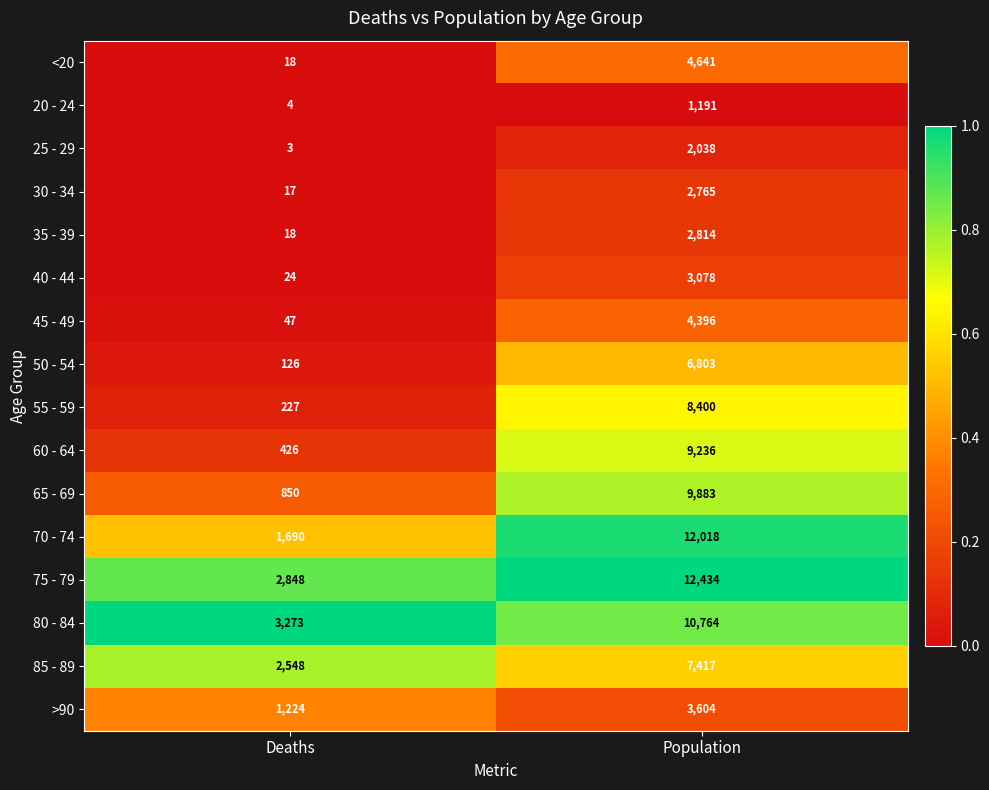

At which category is the sum across all series the highest?

Population